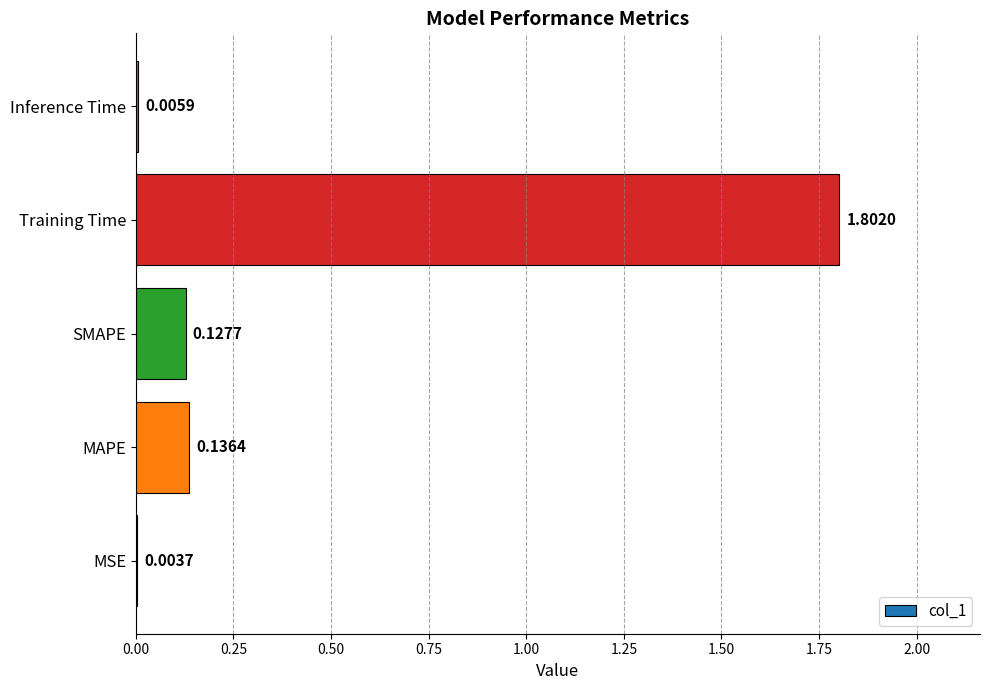

What is the sum of the values at Inference Time and Training Time?

1.8